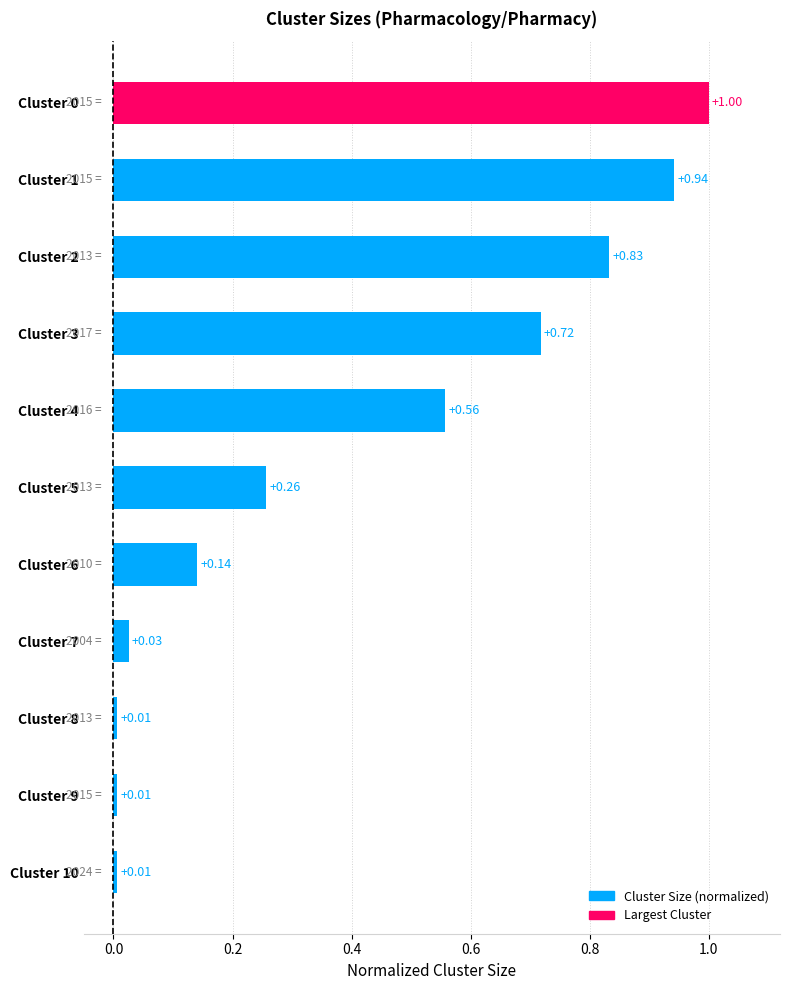

What is the change in value from Cluster 3 to Cluster 10?

-0.7